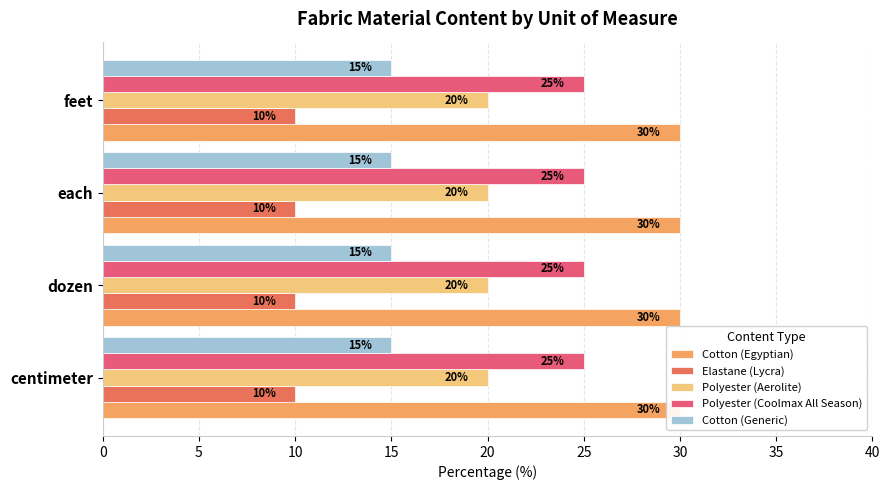

Which series has the largest total across all categories?

Cotton (Egyptian)